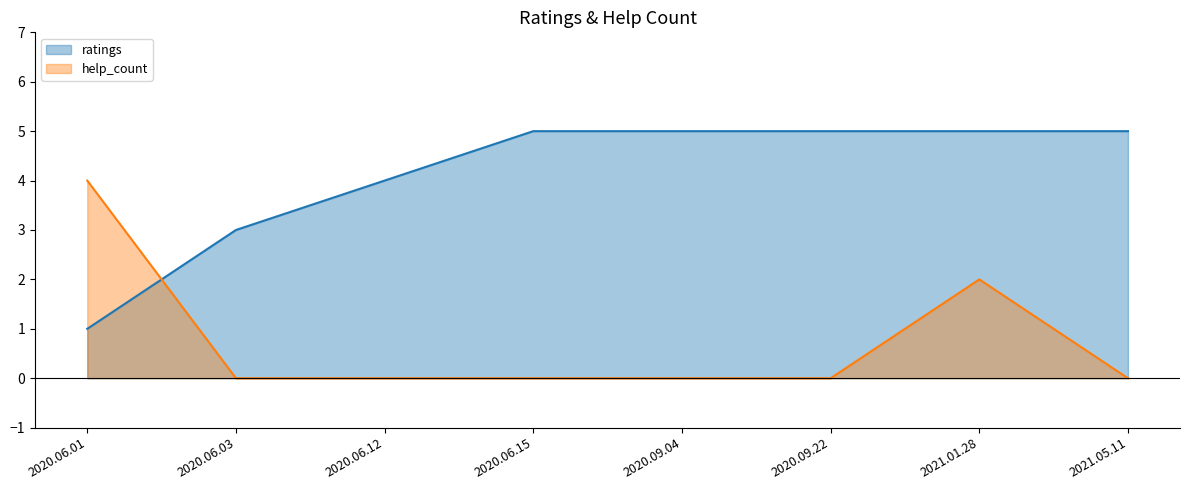

Count the number of data series in this chart.

2